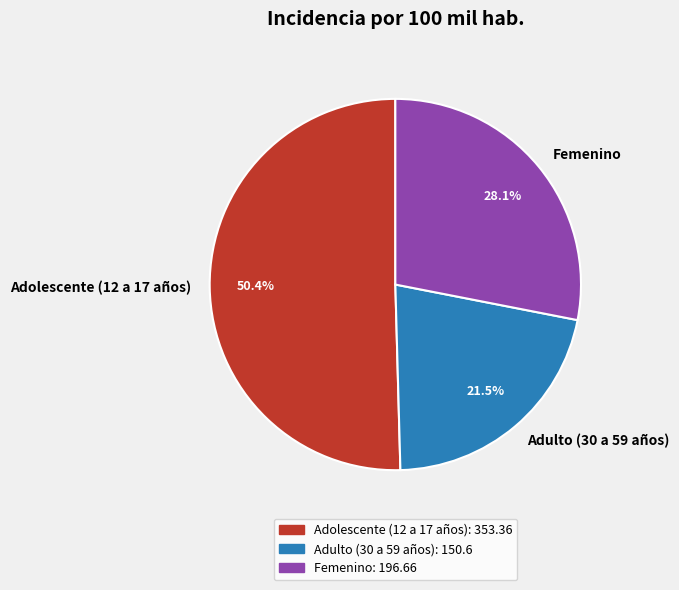

Is Adolescente (12 a 17 años) the majority of the pie?

Yes